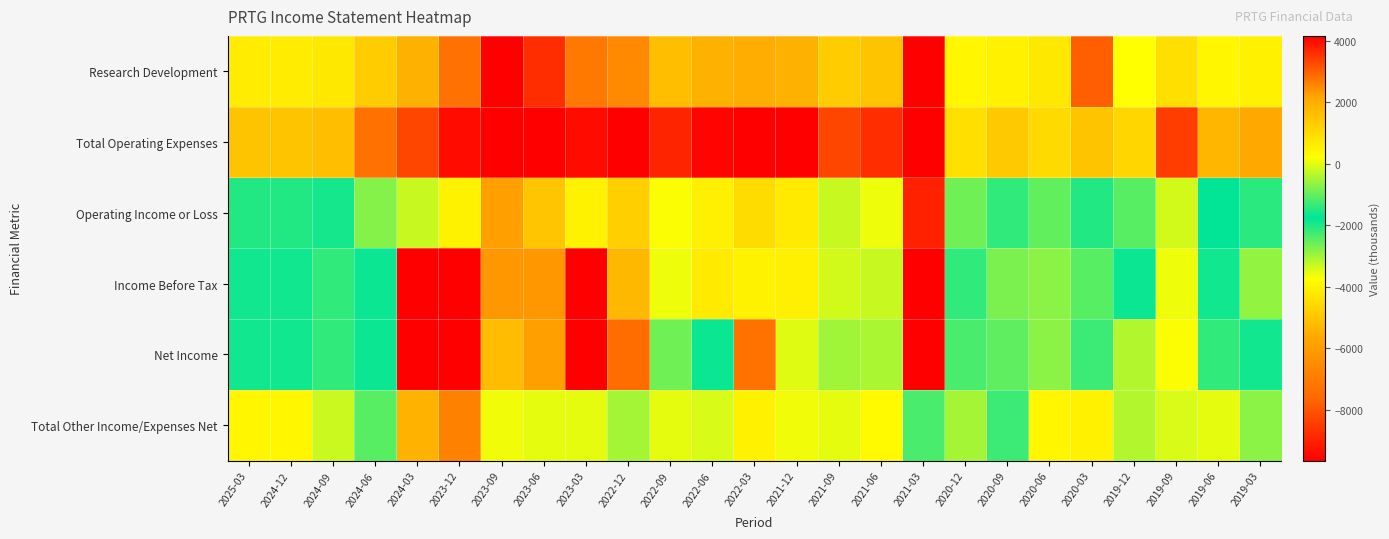

Rank the series by their maximum value, from lowest to highest.

Operating Income or Loss, Income Before Tax, Net Income, Total Other Income/Expenses Net, Research Development, Total Operating Expenses